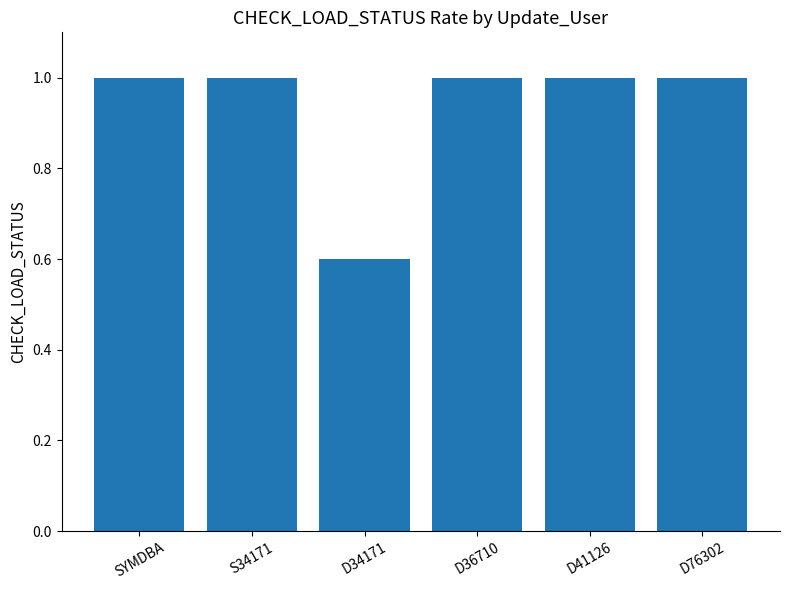

Reading left to right, what are all the values shown in this chart?

SYMDBA=1.0	S34171=1.0	D34171=0.6	D36710=1.0	D41126=1.0	D76302=1.0